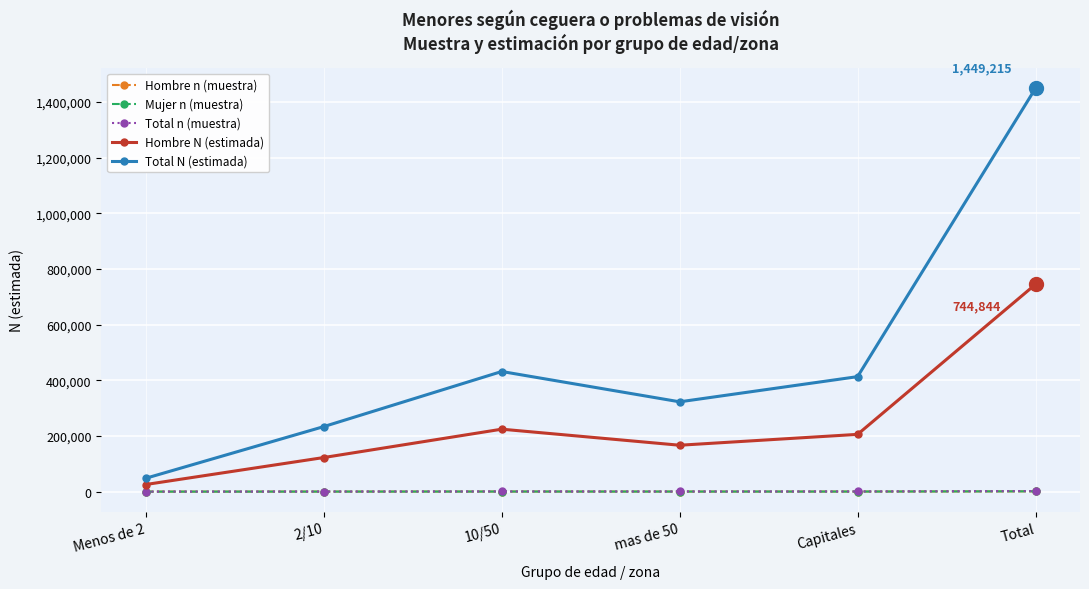

What is the sum of the Total n (muestra) values at Menos de 2 and 10/50?

720